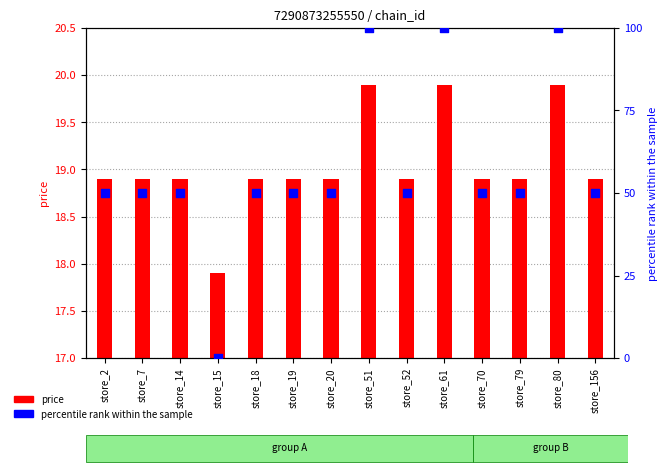

At which category is the sum across all series the highest?

store_51